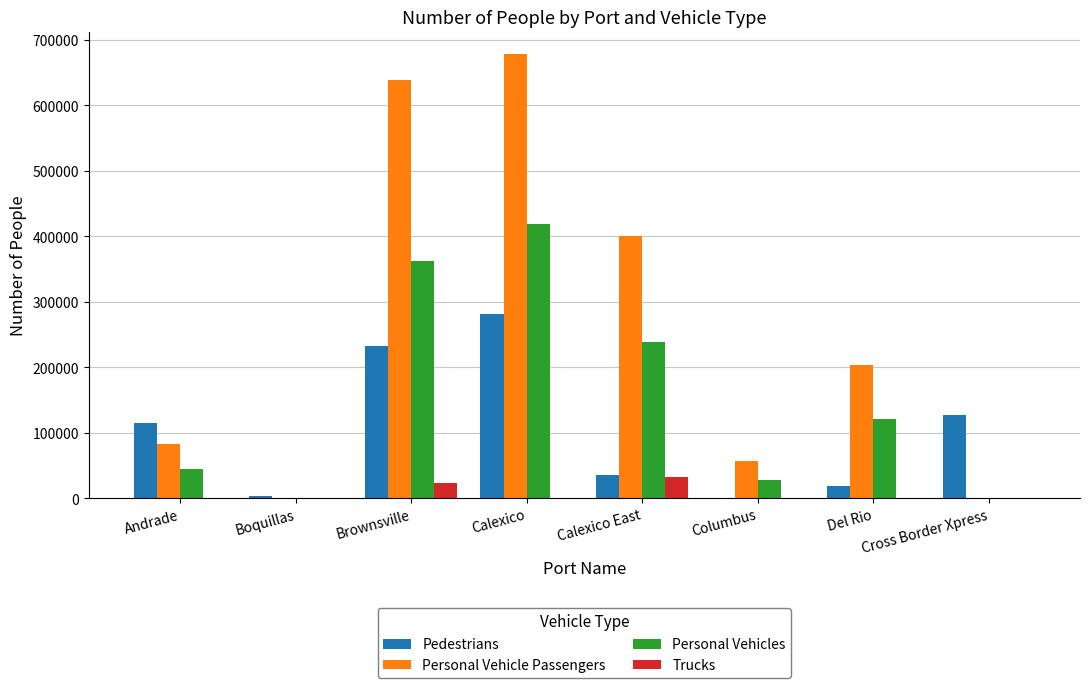

What is the sum of all Trucks values?

56683